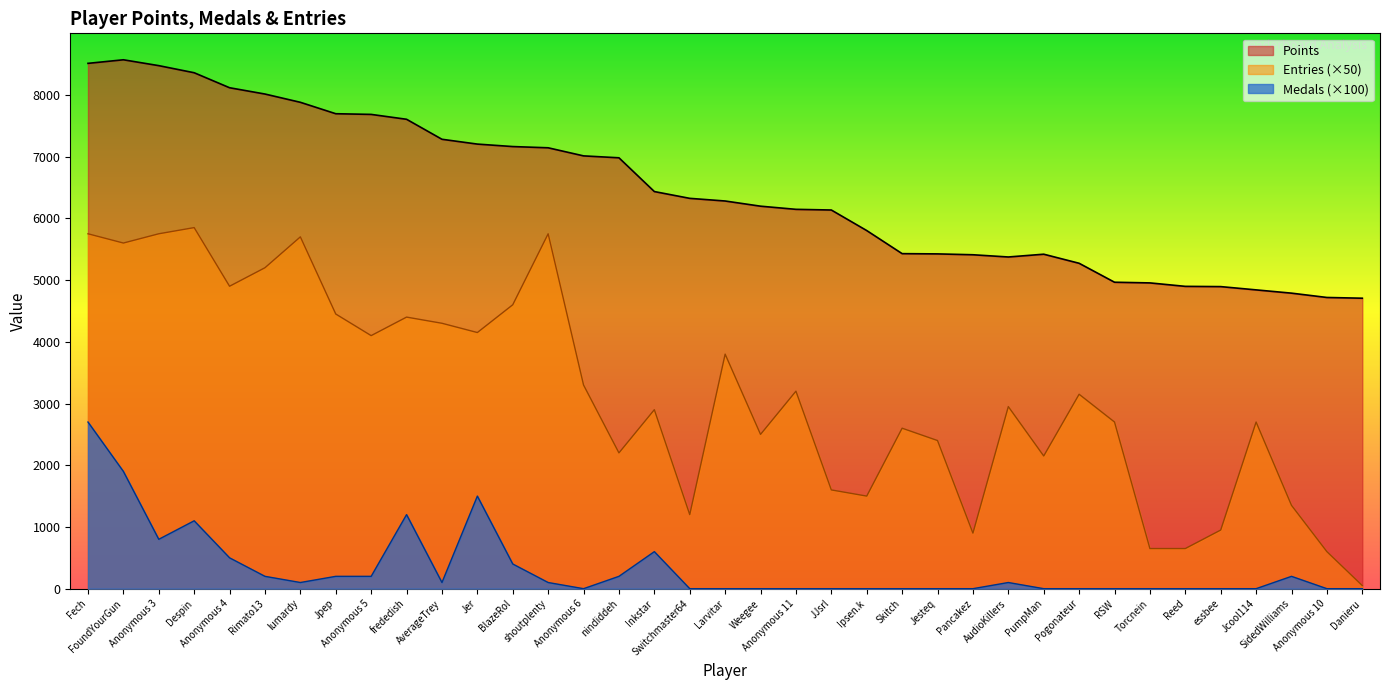

True or false: Entries and Medals intersect in this chart.

False